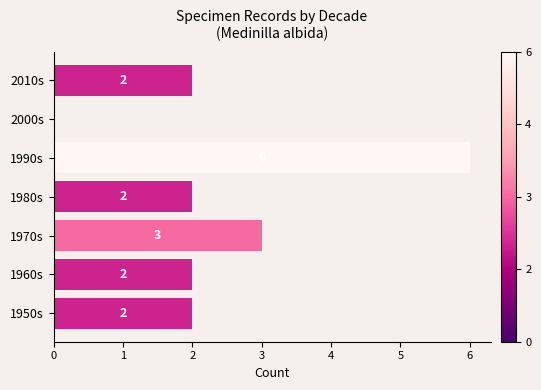

At which label is the value closest to 3?

1970s